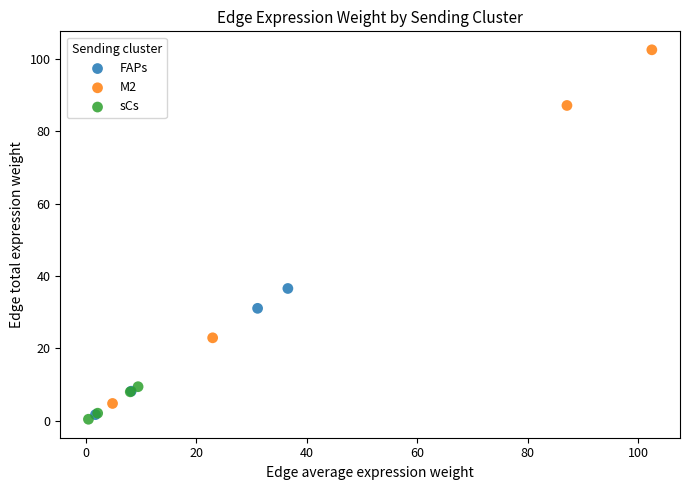

What are all the series names shown in the legend?

FAPs, M2, sCs